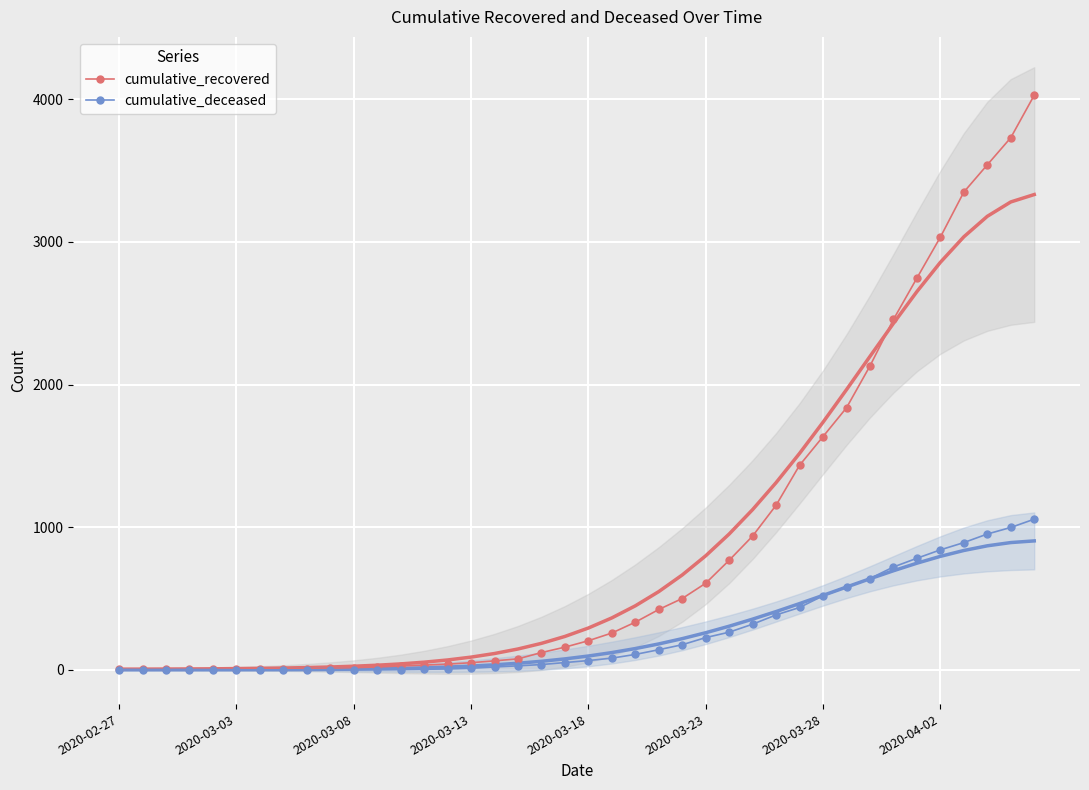

What is the highest value of the cumulative_recovered series?

4028